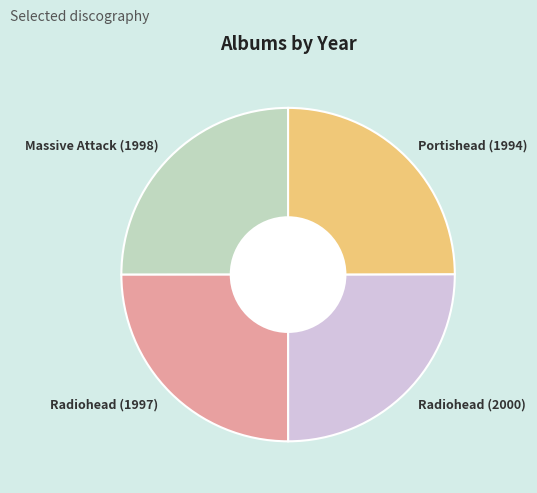

True or false: Radiohead (1997) accounts for 19% of the total.

False